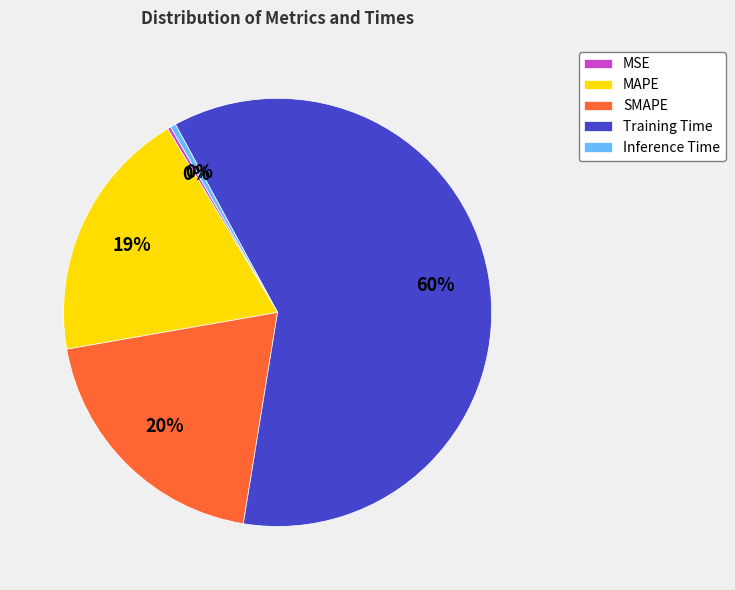

Is Training Time the majority of the pie?

Yes